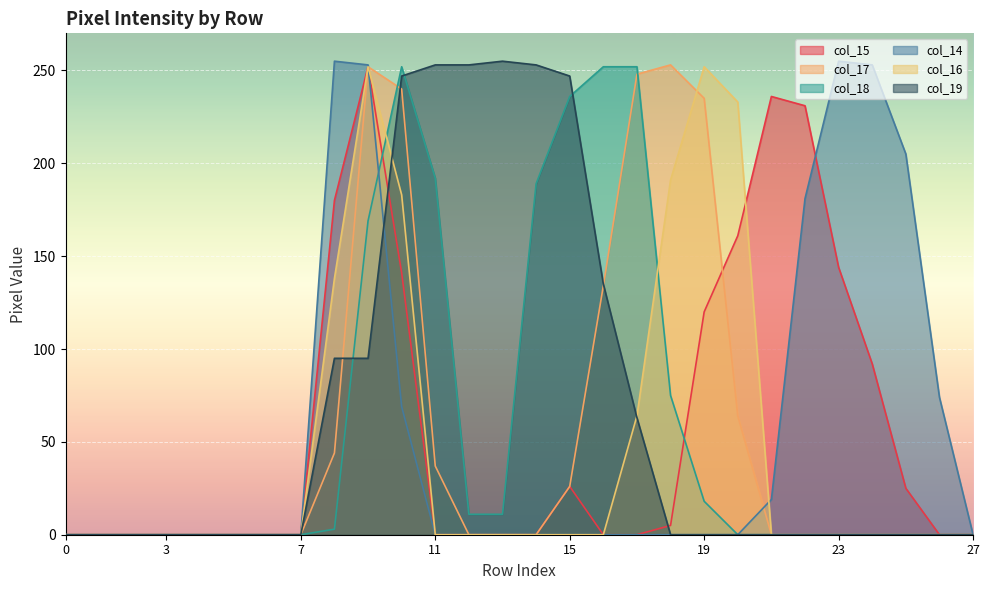

Is it true that col_14 equals -146 at 19?

False